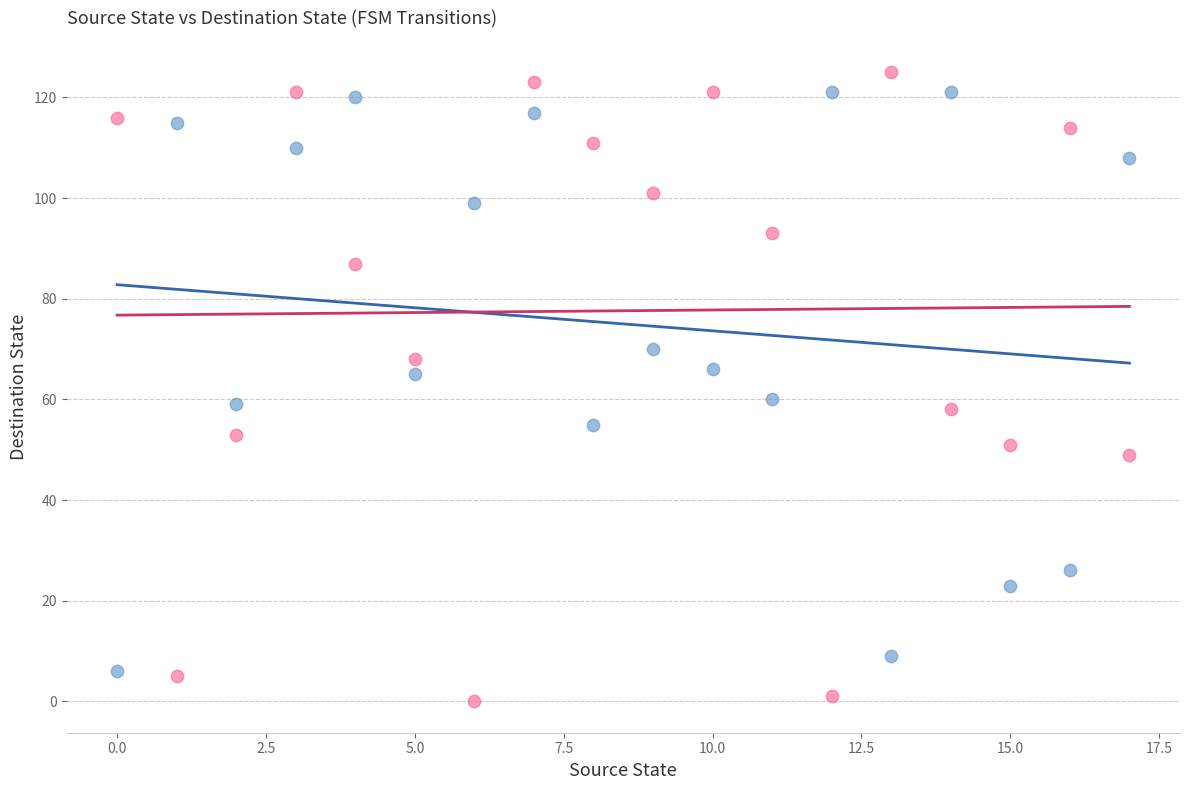

Which series contains the lowest Y value?

input=b